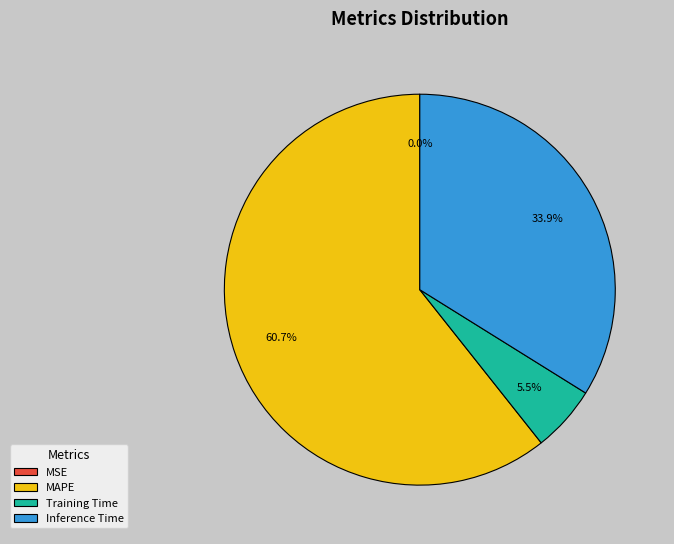

Between MAPE and Inference Time, which is larger?

MAPE